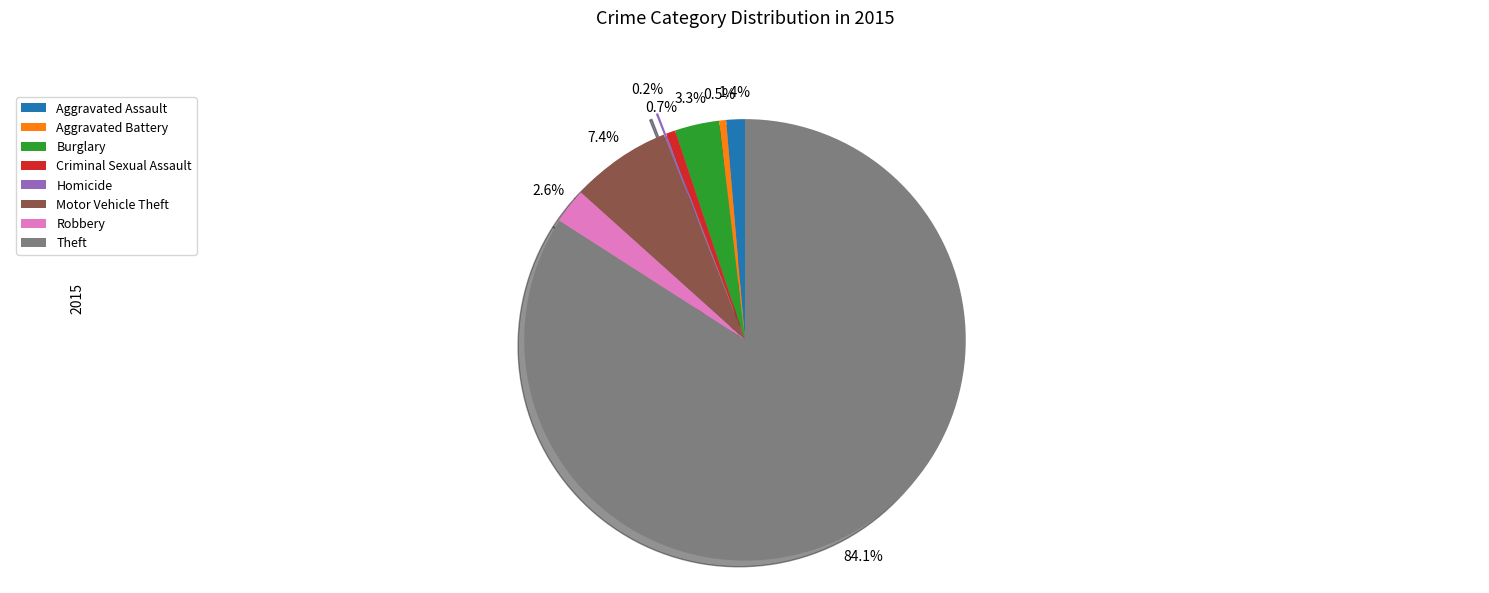

True or false: Motor Vehicle Theft accounts for 20% of the total.

False